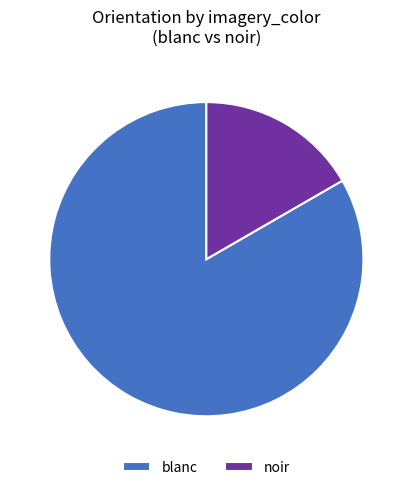

Do blanc and noir together represent more than half of the pie?

Yes